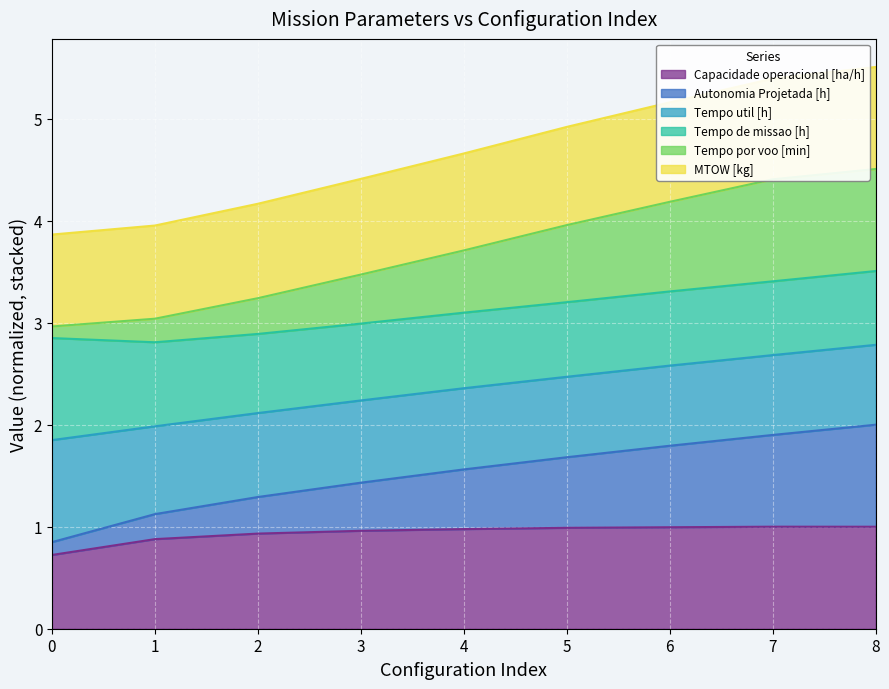

What are all the series names shown in the legend?

Capacidade operacional [ha/h], Autonomia Projetada [h], Tempo util [h], Tempo de missao [h], Tempo por voo [min], MTOW [kg]